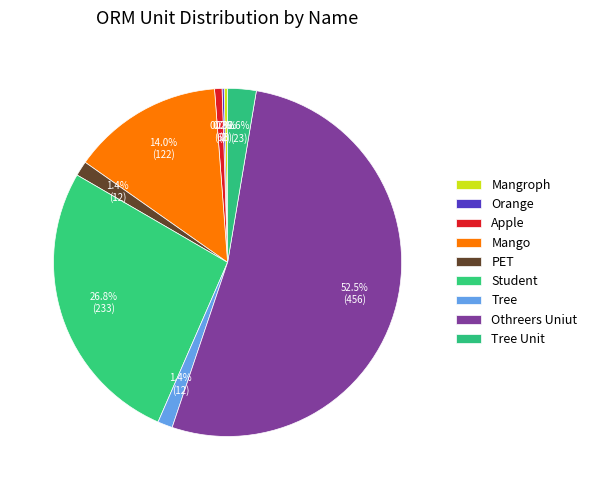

To the nearest percent, what is the difference between the Tree Unit and Student slice percentages?

24%